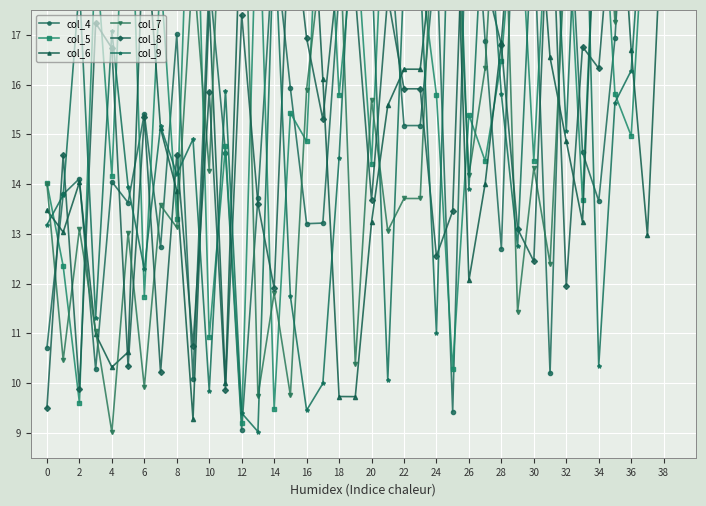

How many times do col_7 and col_8 cross each other?

25